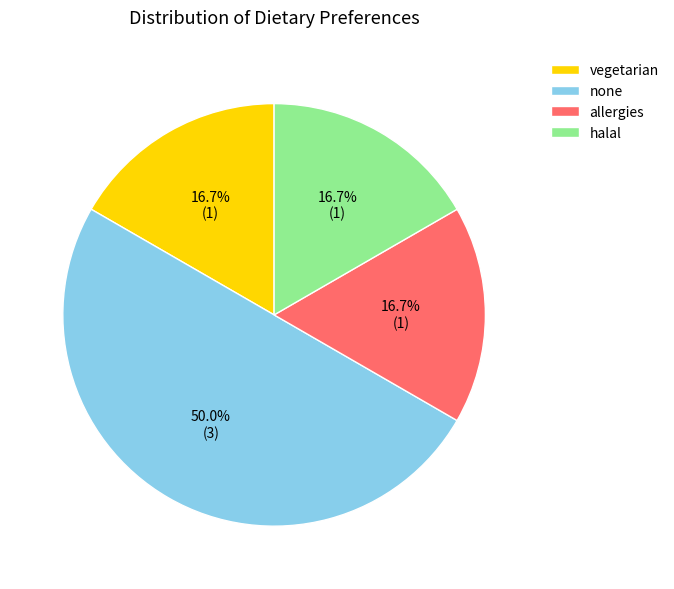

What is the largest slice in the pie chart?

none